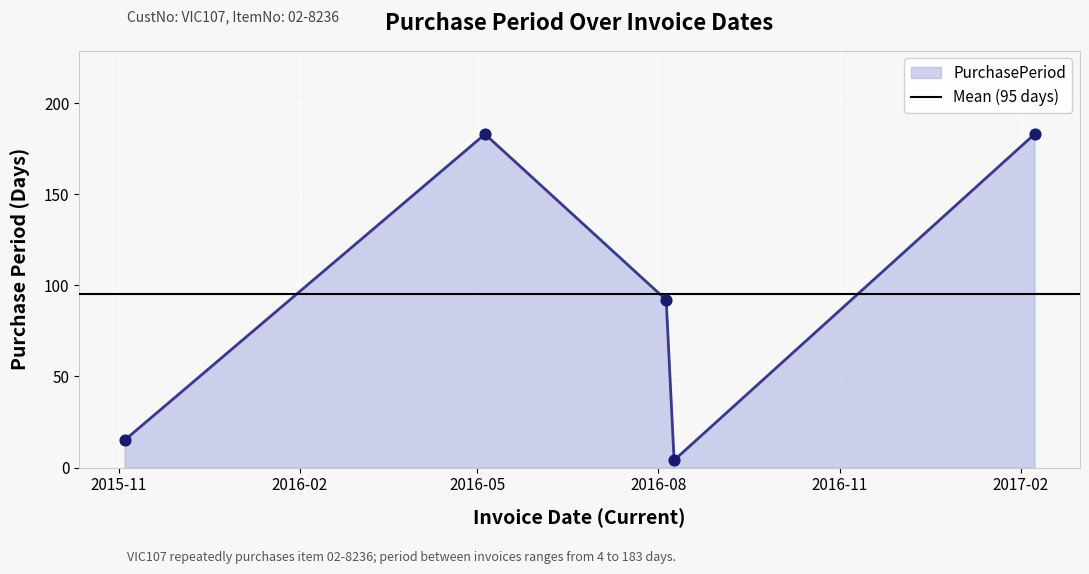

Between 2015-11-04 and 2016-08-09, which is larger?

2015-11-04